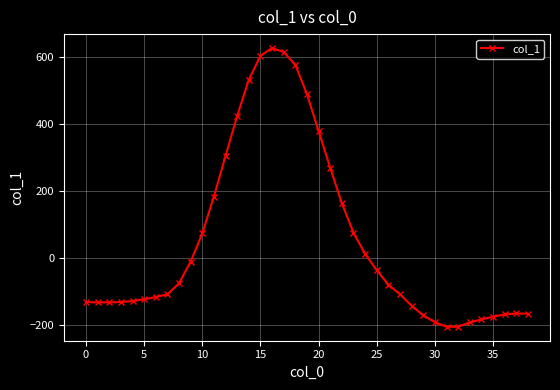

What is the difference between the maximum and minimum values?

833